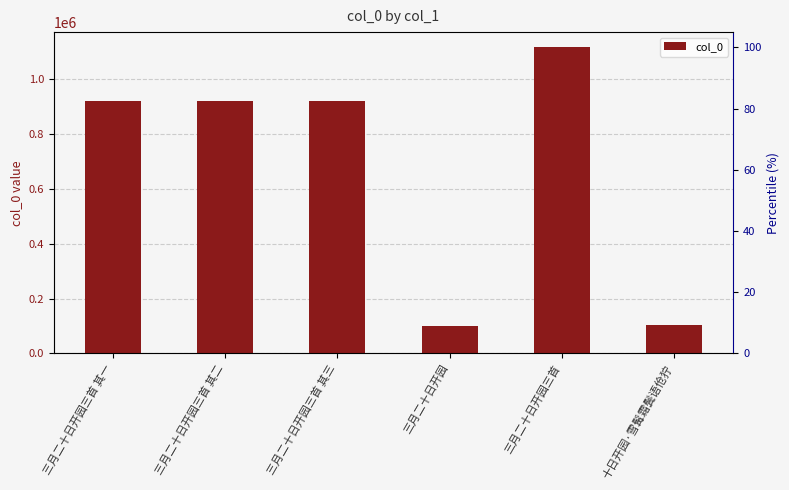

How many bars are there in total?

6